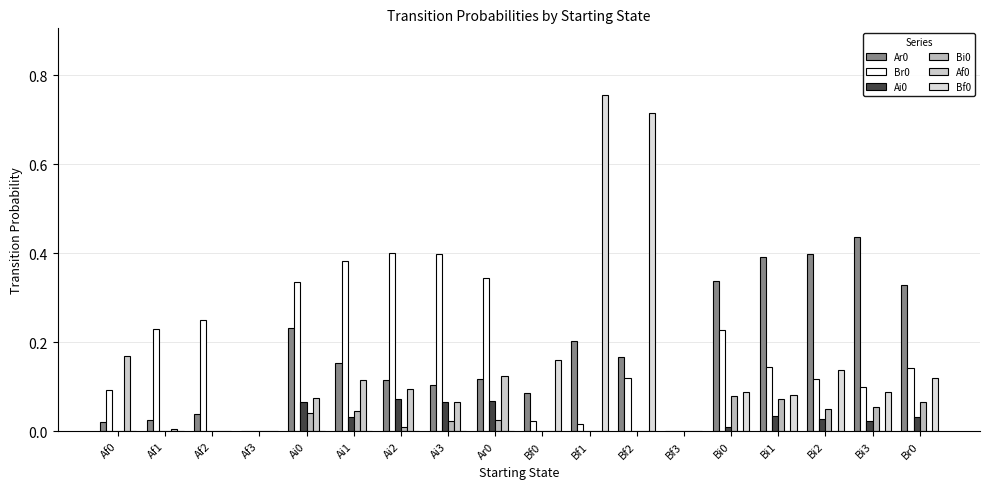

Are the bars horizontal?

No